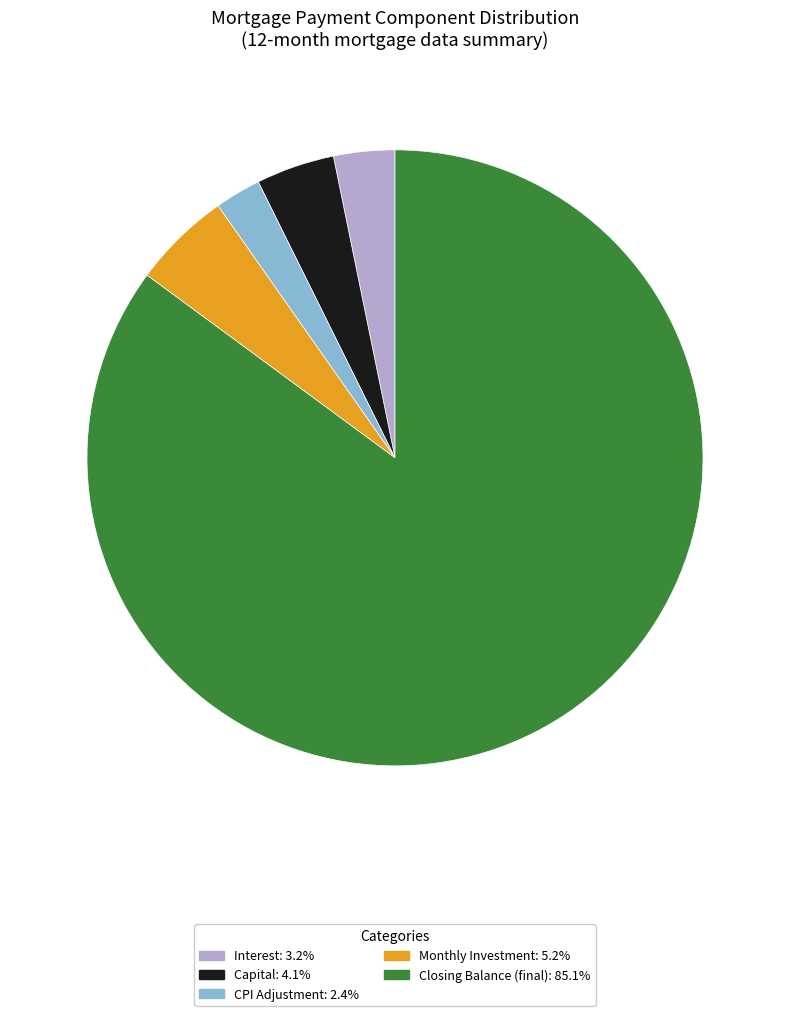

What is the ratio of the value at Capital: 4.1% to the value at CPI Adjustment: 2.4%?

1.7